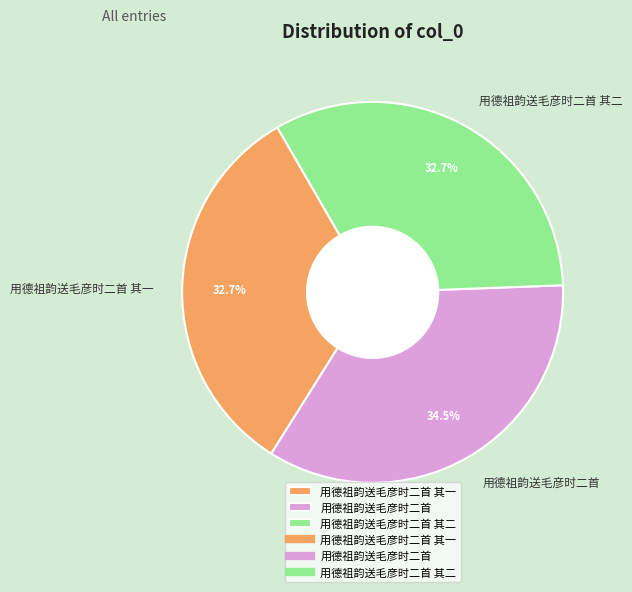

To the nearest percent, what is the difference between the 用德祖韵送毛彦时二首 其一 and 用德祖韵送毛彦时二首 slice percentages?

2%